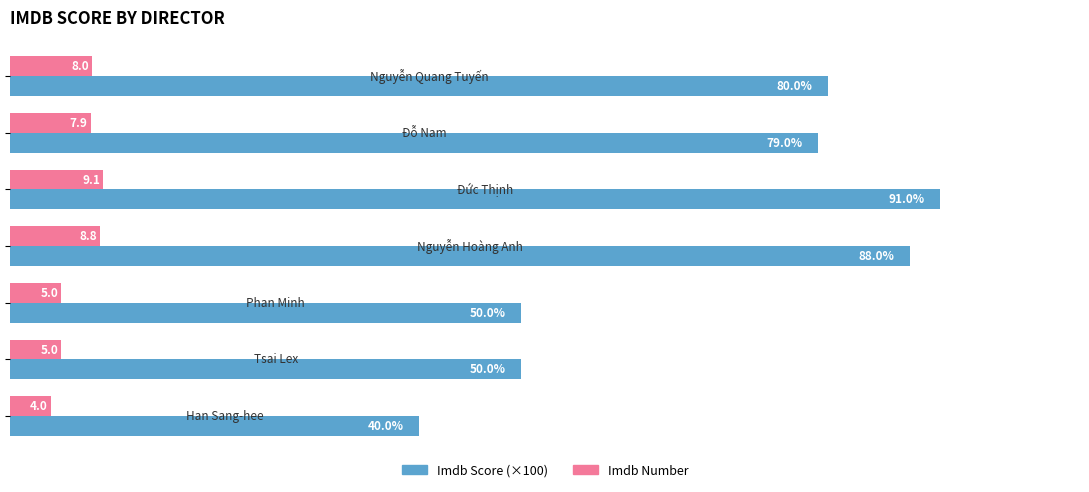

Which series has the largest total across all categories?

Imdb Score (×100)